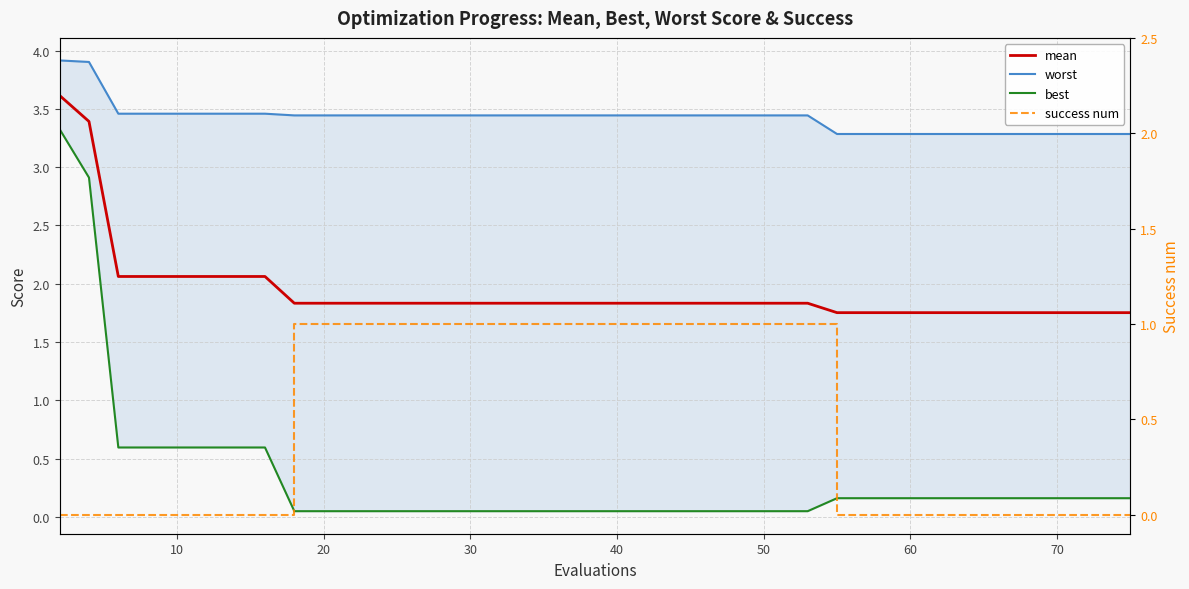

At how many categories does at least one series exceed 3?

40